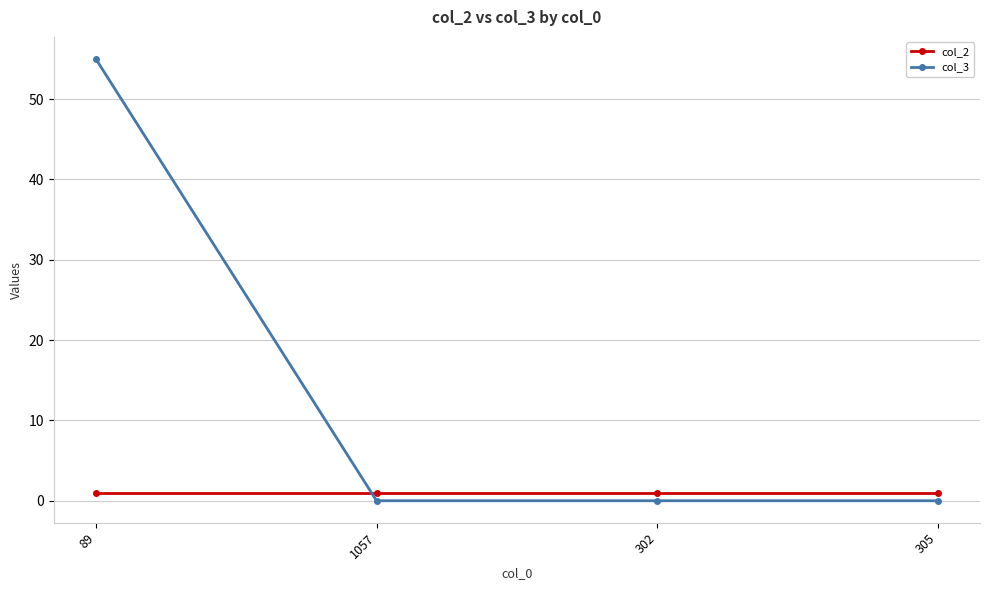

What is the average value of the col_2 series?

1